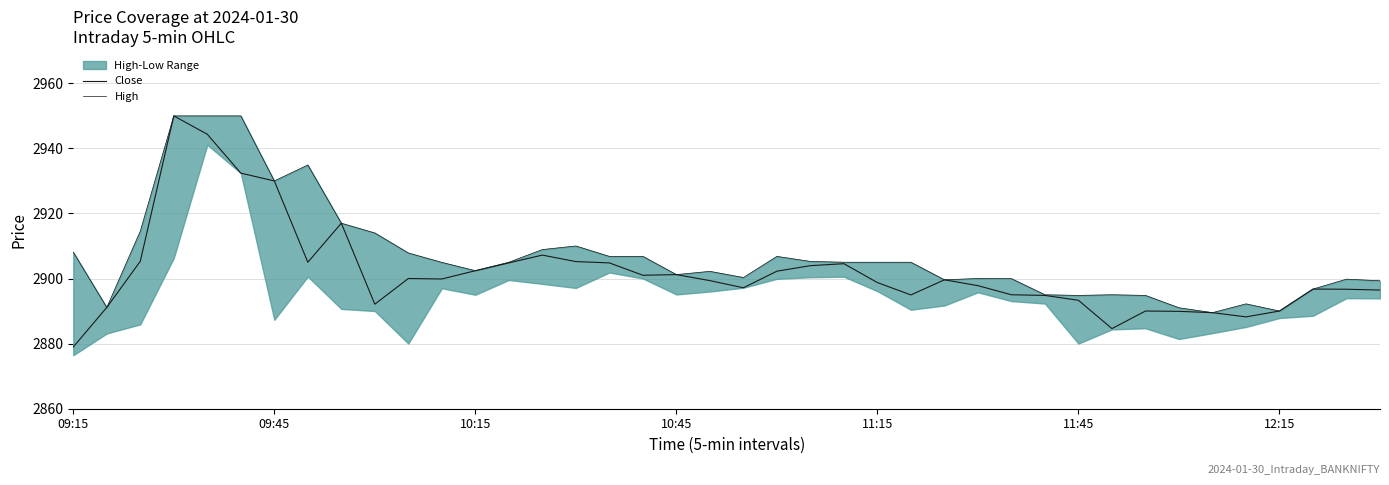

Which series has the largest range (max minus min)?

Close